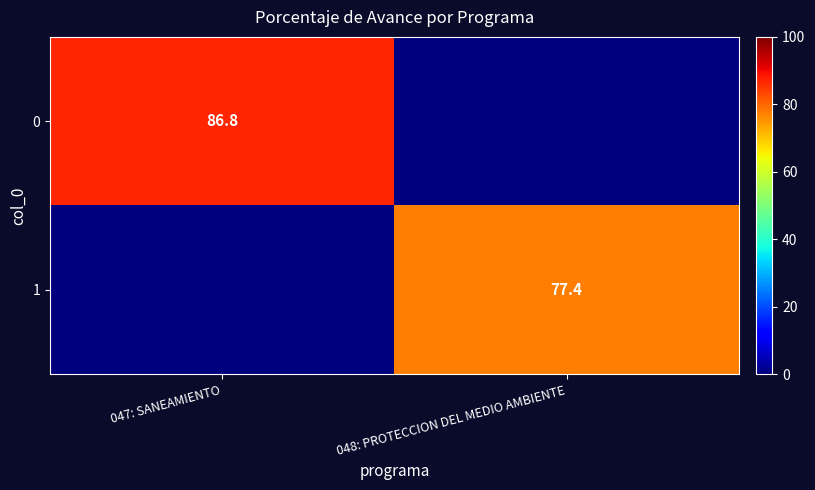

Is it true that 0 equals 86.8 at 047: SANEAMIENTO?

True